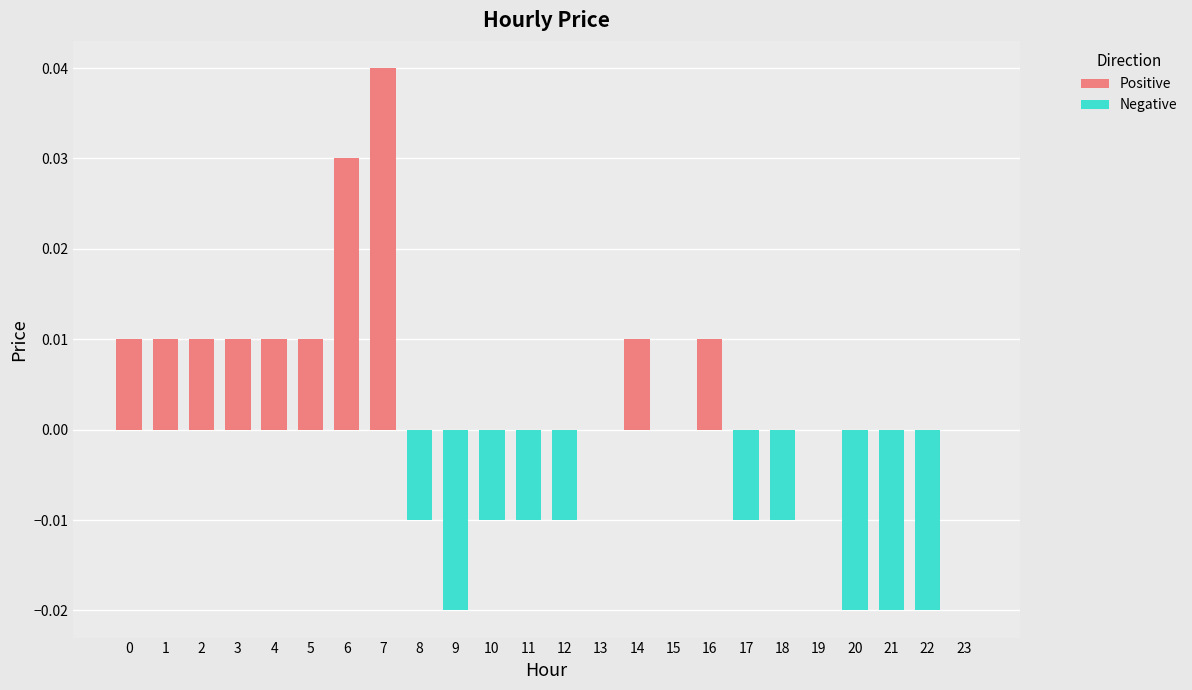

How many groups of bars are there?

24